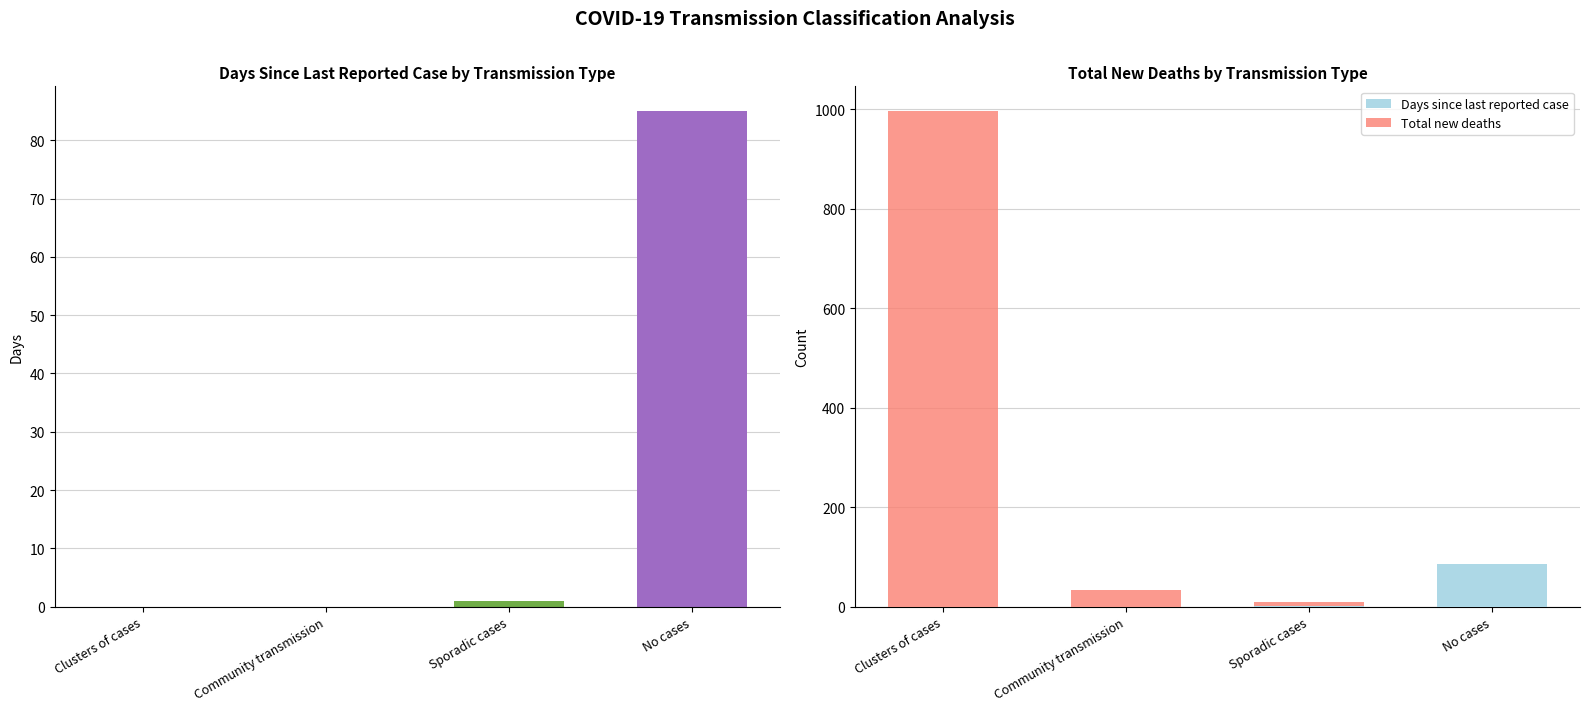

How many data points in Total new deaths are less than 34?

2